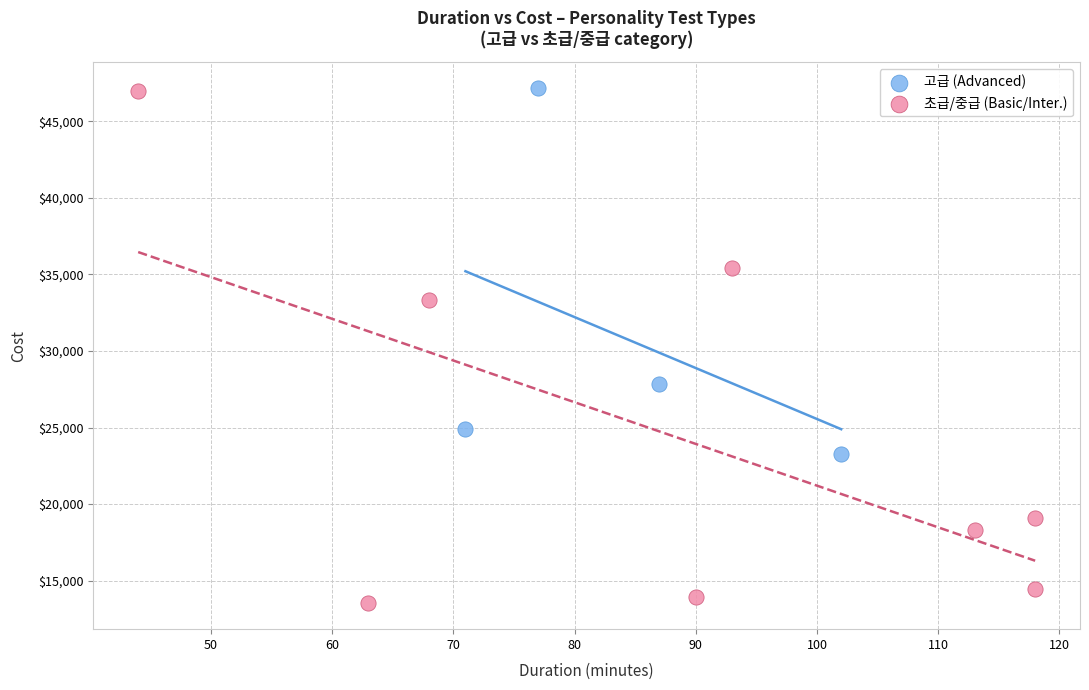

Which series has the widest spread of Y values?

초급/중급 (Basic/Inter.)